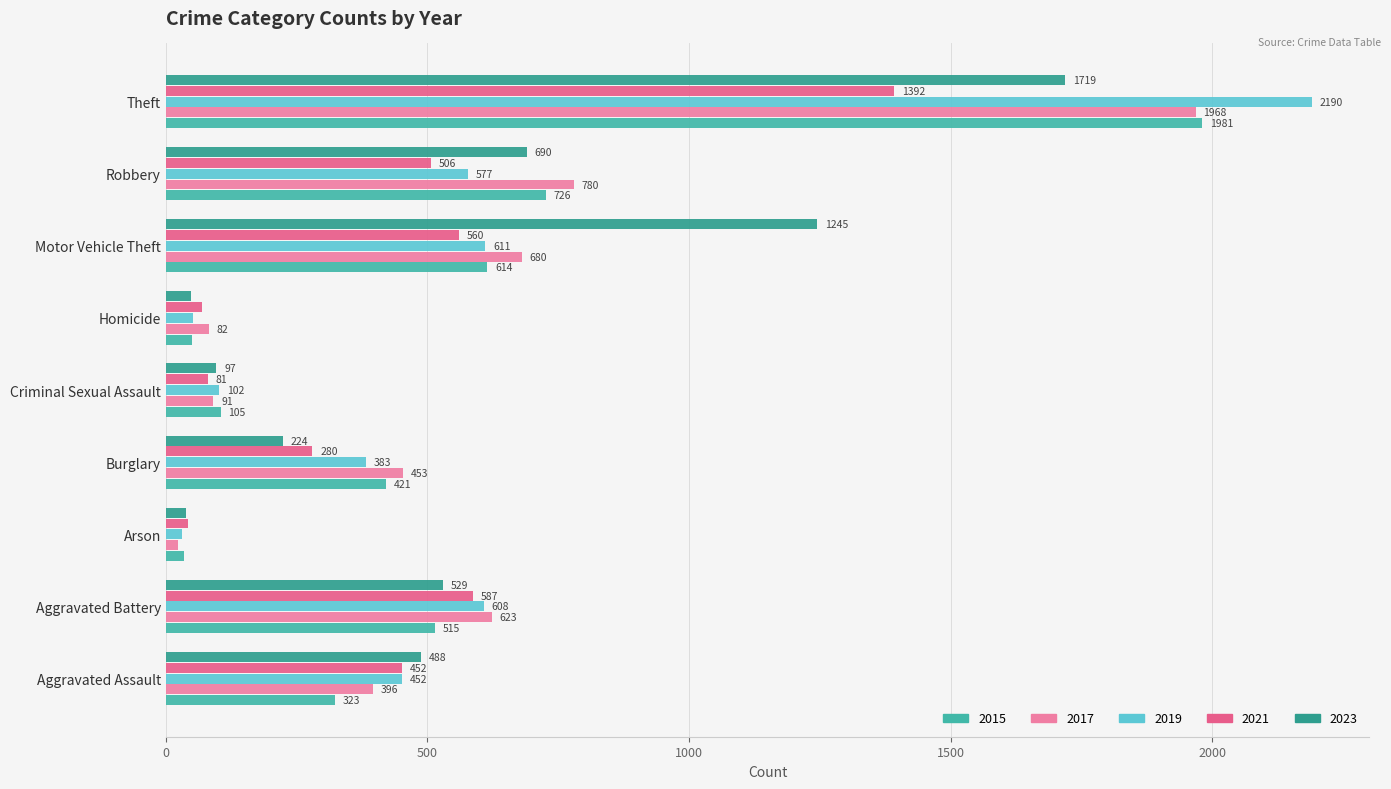

Which series has the largest range (max minus min)?

2019